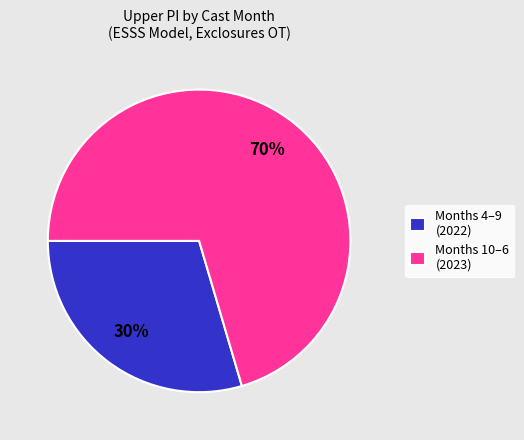

True or false: Months 10–6 (2023) accounts for 70% of the total.

True